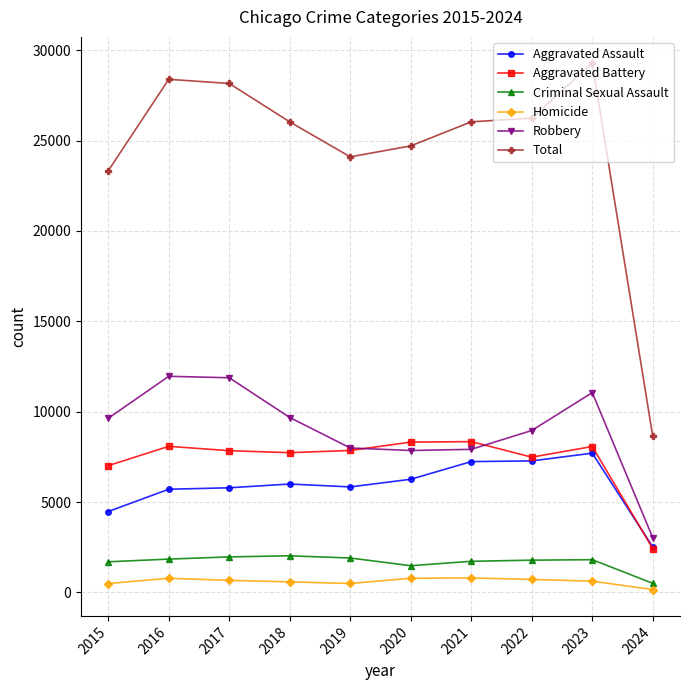

The value of Robbery at 2023 is 11057. True or false?

True